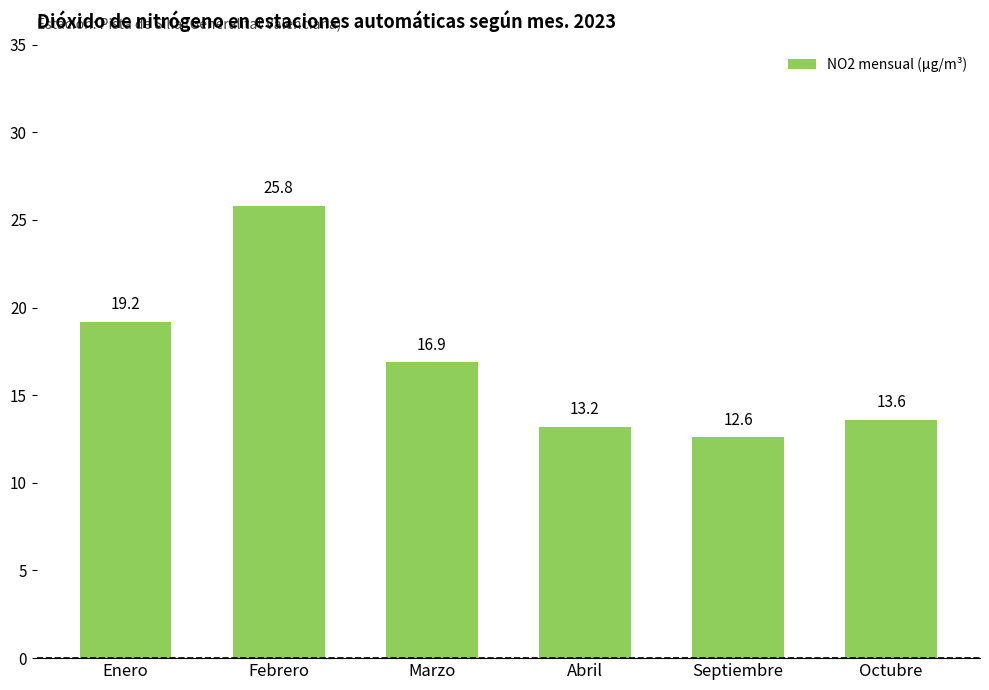

What is the ratio of the value at Abril to the value at Septiembre?

1.0